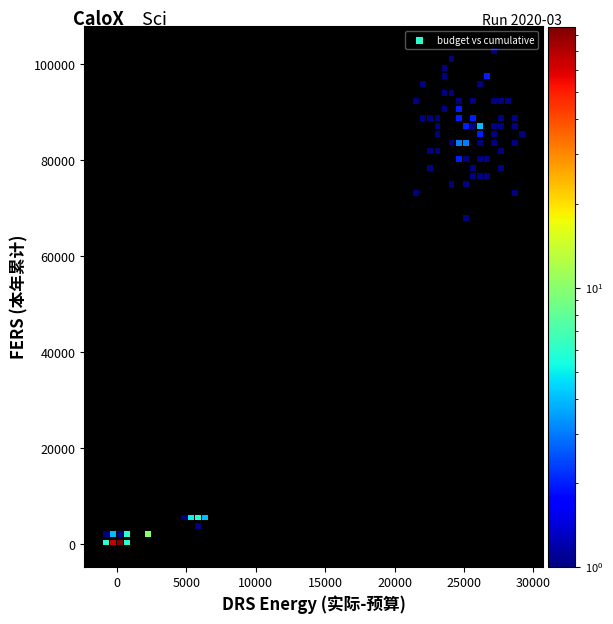

What Y value in the scatter plot is closest to 51546?

68026.1